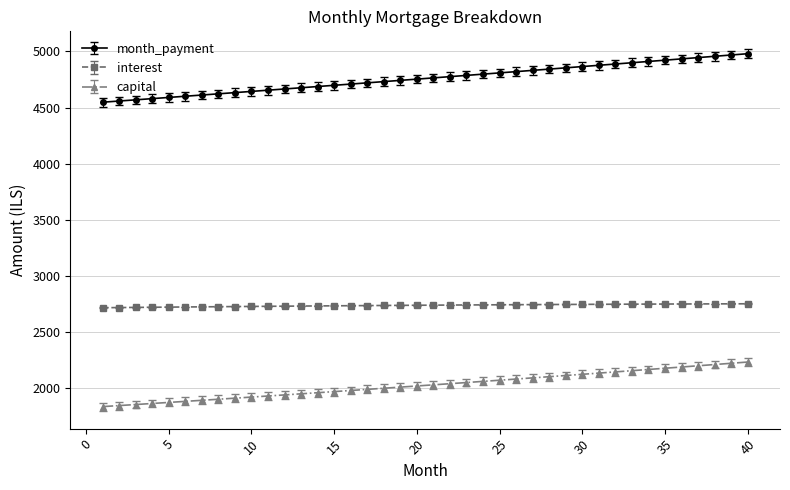

Rank the series by their maximum value, from highest to lowest.

month_payment, interest, capital